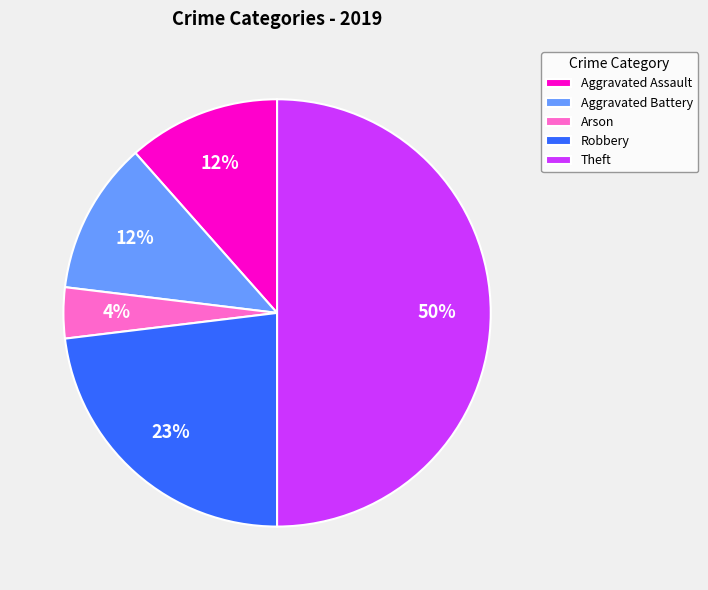

True or false: Theft accounts for 63% of the total.

False